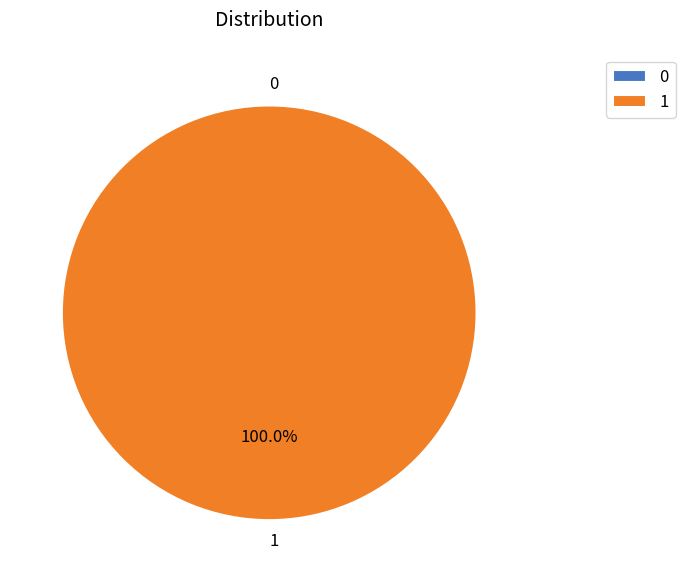

To the nearest percent, what is the difference between the largest and smallest slice percentages?

100%